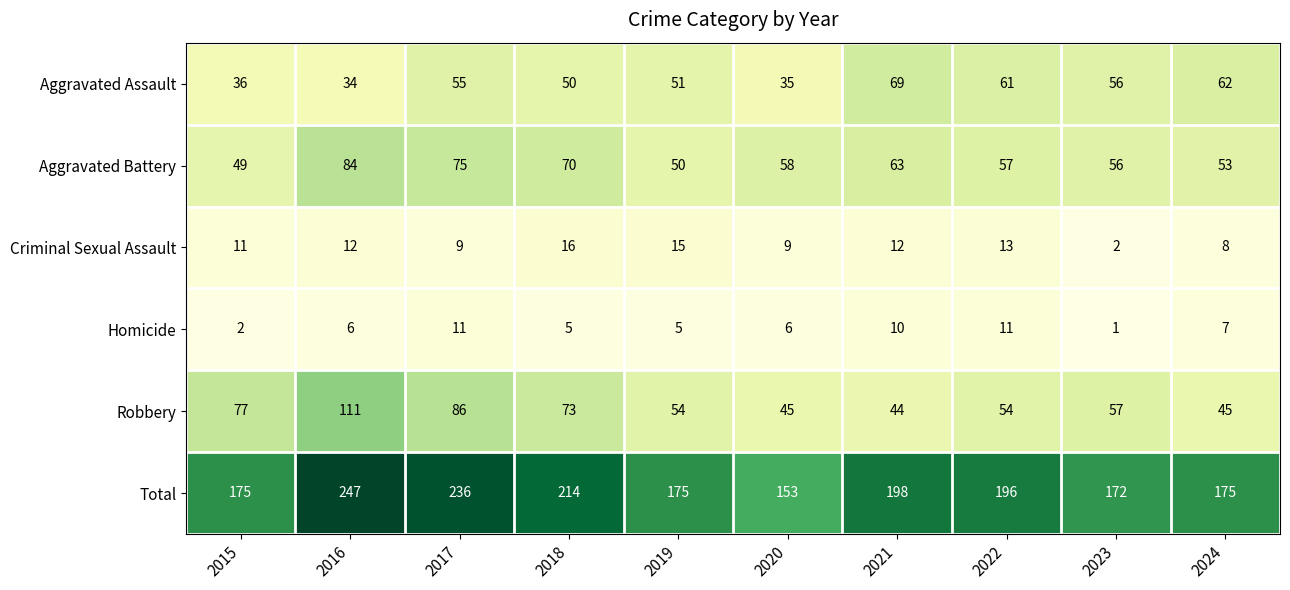

At how many categories does at least one series exceed 219?

2